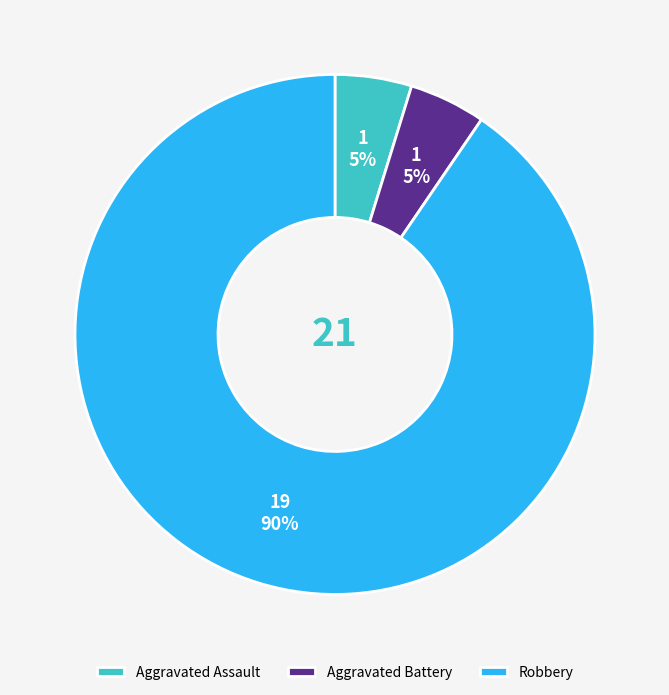

To the nearest percent, what is the combined percentage of Aggravated Battery and Aggravated Assault?

10%